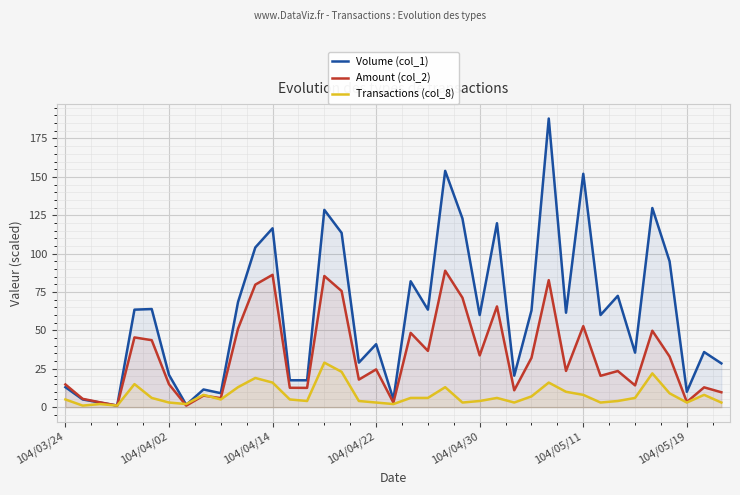

Which series has the largest total across all categories?

Volume (col_1)